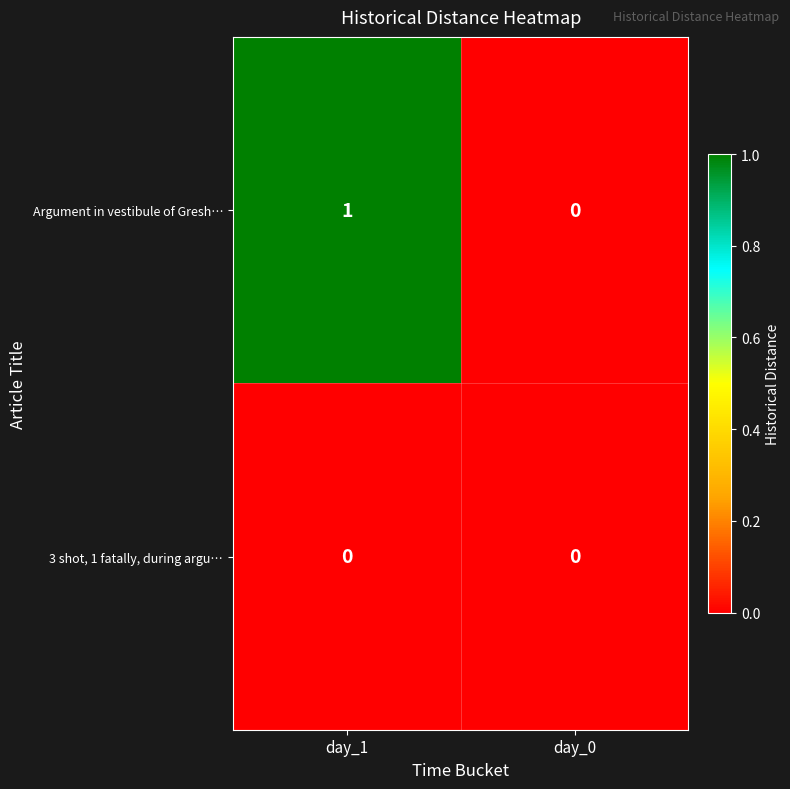

Between day_1 and day_0, which series saw the biggest shift?

Argument in vestibule of Gresh…